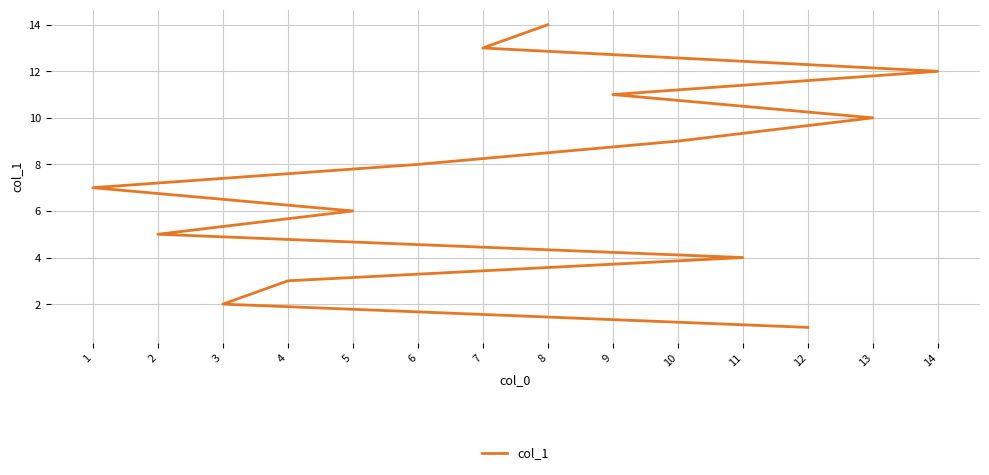

What is the sum of the values at 11 and 14?

16